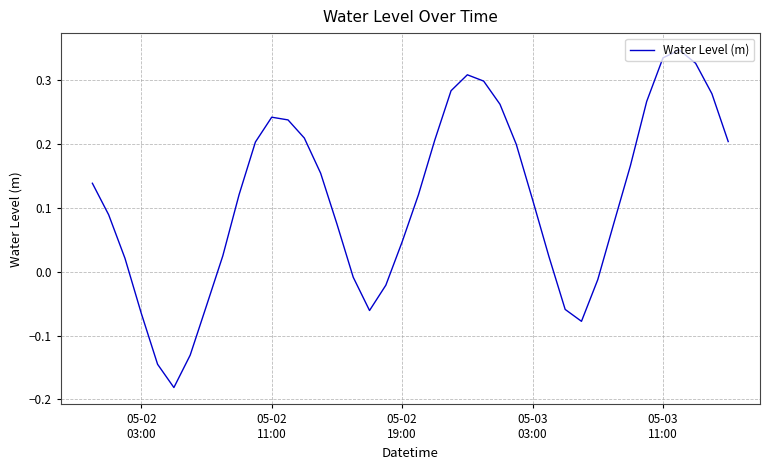

What is the difference between the maximum and minimum values?

0.5